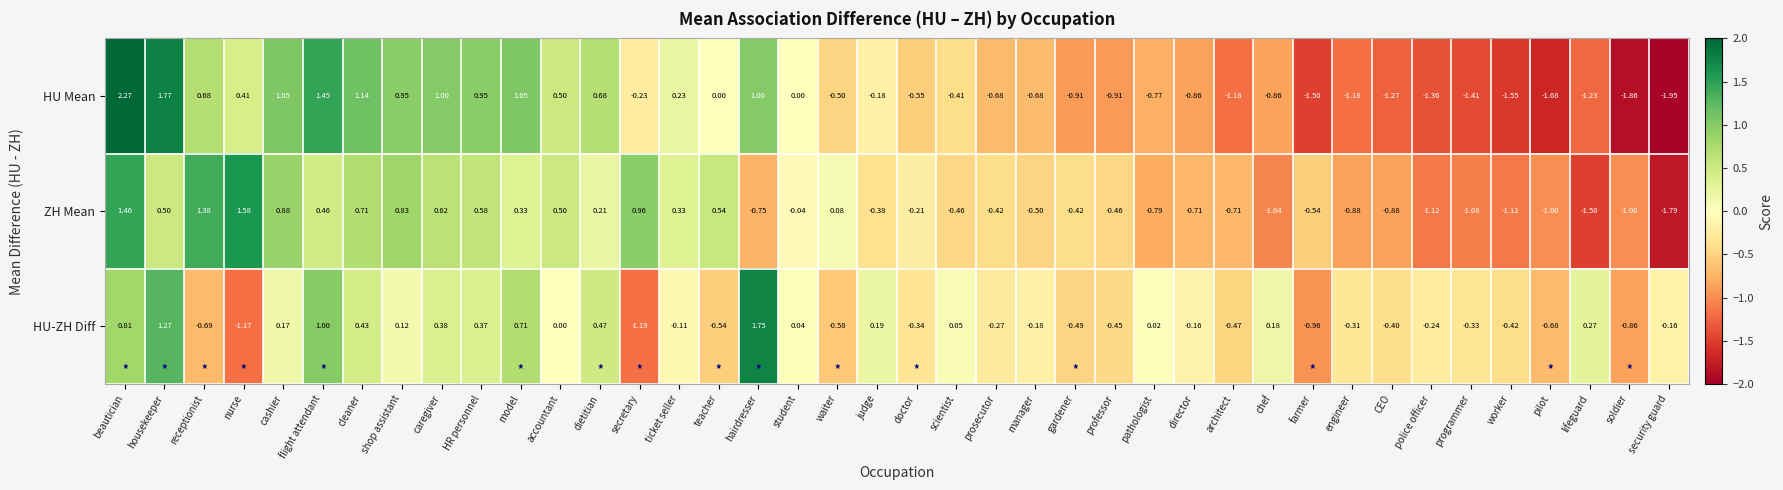

Which series has the widest spread of values?

HU Mean